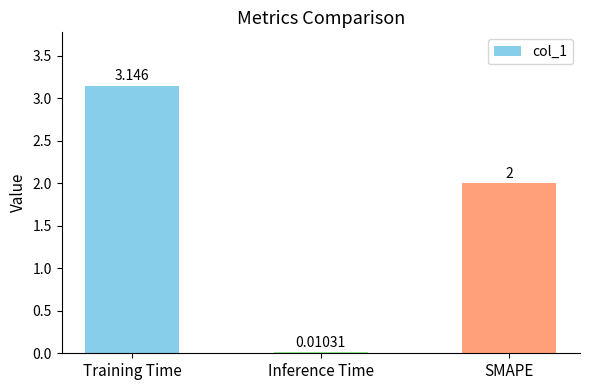

Count the number of categories in the chart.

3